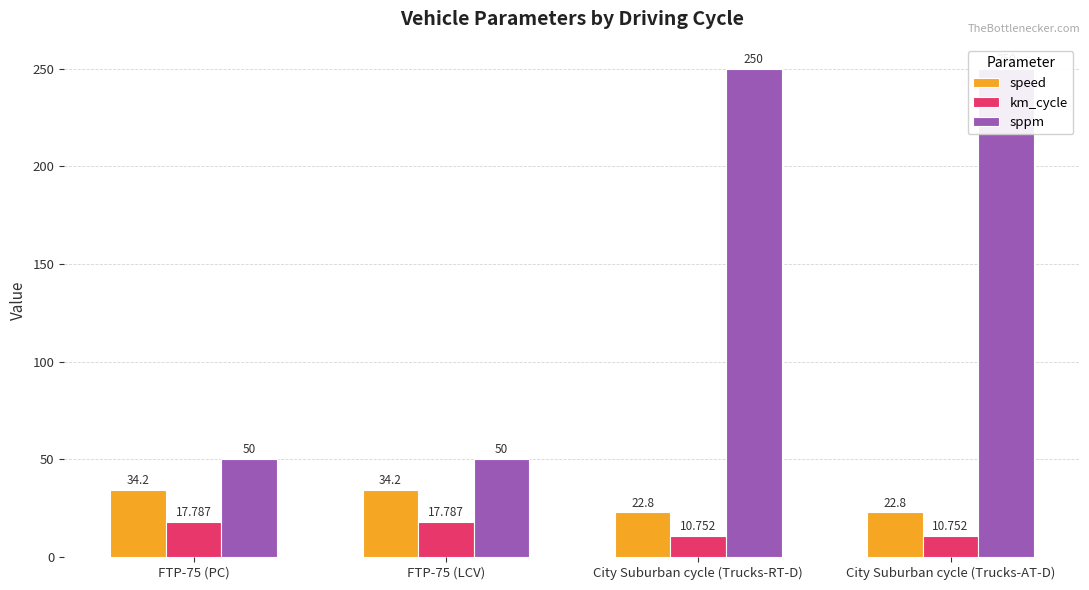

How many values in the km_cycle series are below 17?

2